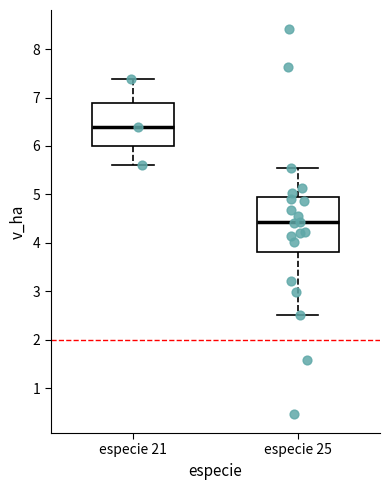

Reading left to right, transcribe this box plot: for each box, give where its median line is, the range the box spans, and where its two whiskers end, as read against the y-axis. The values are not printed on the chart, so give them approximately, as read against the axis.

especie 21: median 6.4, box 6.0 to 6.9, whiskers 5.6 to 7.4
especie 25: median 4.4, box 3.8 to 4.9, whiskers 2.5 to 5.5